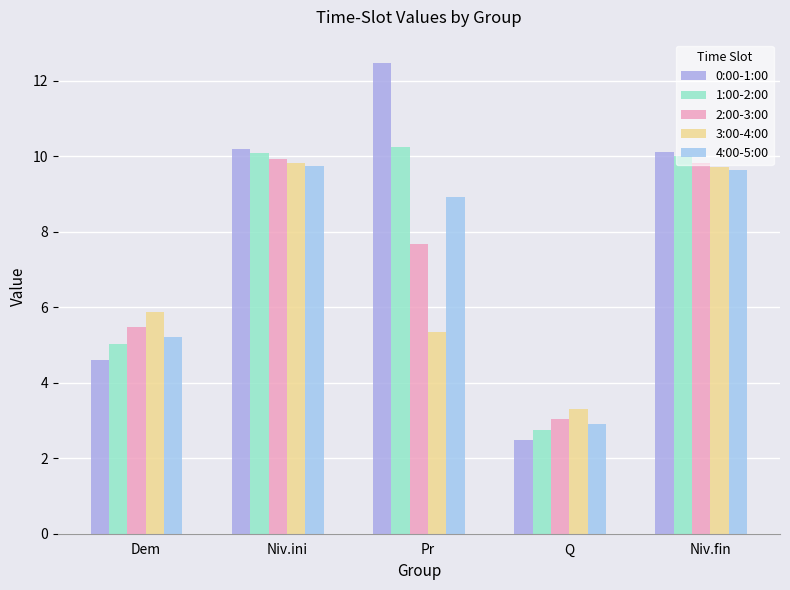

The value of 1:00-2:00 at Dem is 7.2. True or false?

False